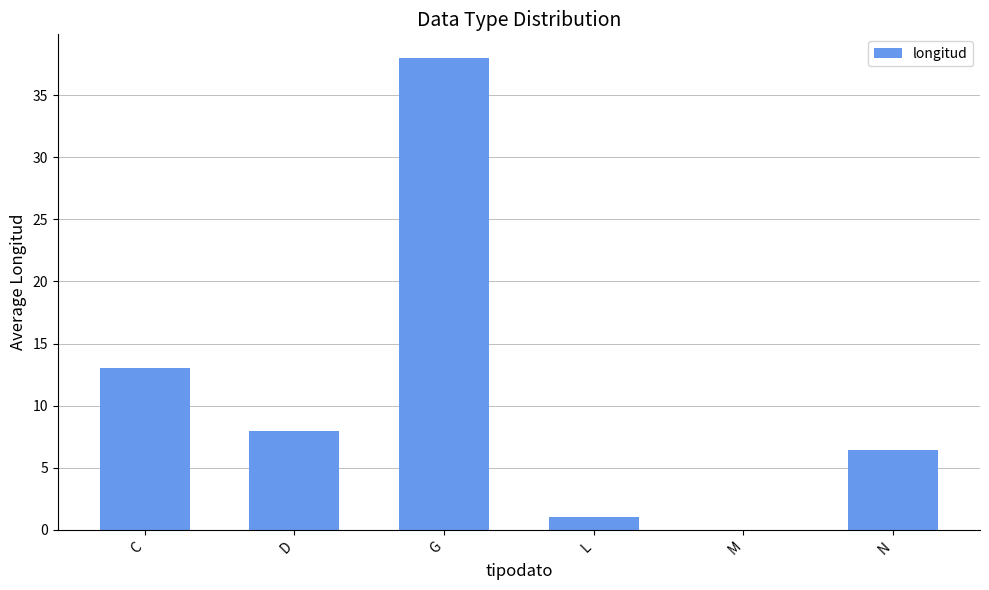

Reading right to left, list all the values displayed in this chart.

N=6.4	M=0.0	L=1.0	G=38.0	D=8.0	C=13.0